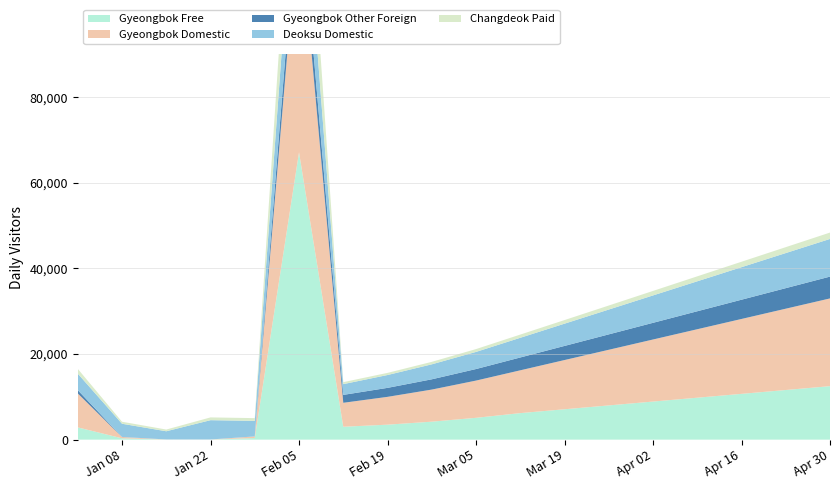

Reading left to right, transcribe all the data shown in this chart.

Gyeongbok Free: 2863	315	23	22	379	67146	3013	3500	4200	5100	6200	7100	8000	8900	9800	10700	11600	12500
Gyeongbok Domestic: 7937	297	22	18	366	55387	5598	6500	7500	8700	10000	11500	13000	14500	16000	17500	19000	20500
Gyeongbok Other Foreign: 768	18	1	0	13	6798	1847	2100	2400	2700	3000	3300	3600	3900	4200	4500	4800	5100
Deoksu Domestic: 3859	3082	1914	4508	3635	16825	2513	3000	3500	4000	4600	5200	5800	6400	7000	7600	8200	8800
Changdeok Paid: 1105	472	400	650	634	16032	463	500	580	660	750	840	940	1050	1160	1270	1380	1490